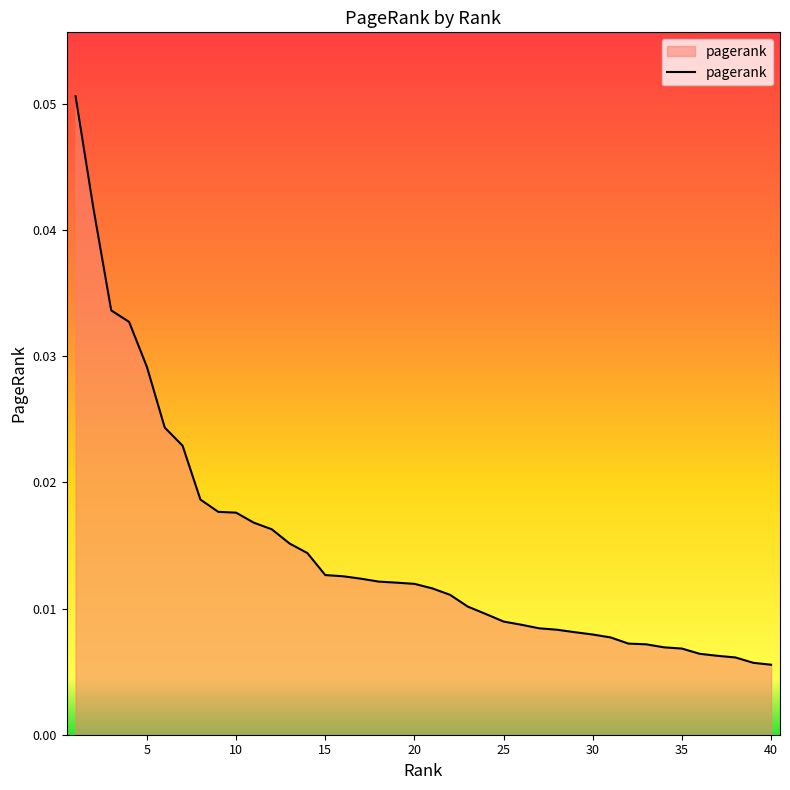

List the labels in order of value, smallest first.

40, 39, 38, 37, 36, 35, 34, 33, 32, 31, 30, 29, 28, 27, 26, 25, 24, 23, 22, 21, 20, 19, 18, 17, 16, 15, 14, 13, 12, 11, 10, 9, 8, 7, 6, 5, 4, 3, 2, 1